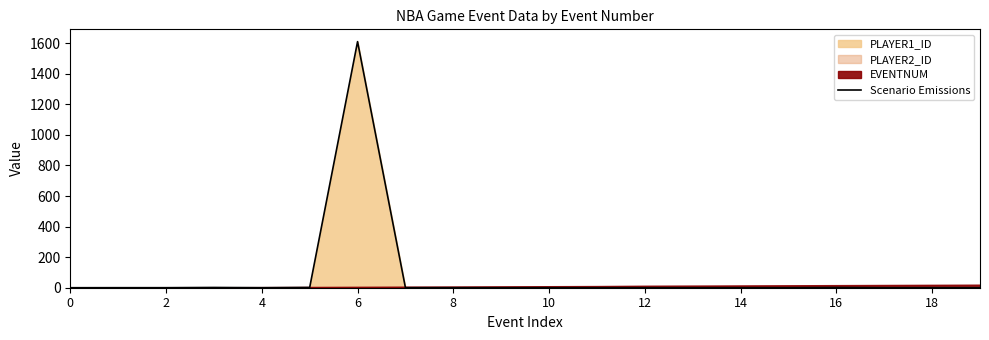

Reading left to right, what are all the values shown in this chart?

0.0	0.2	0.2	1.6	0.1	1.6	1610.6	0.2	0.2	0.0	0.2	0.2	0.2	0.1	0.2	0.2	1.6	0.2	0.2	0.0